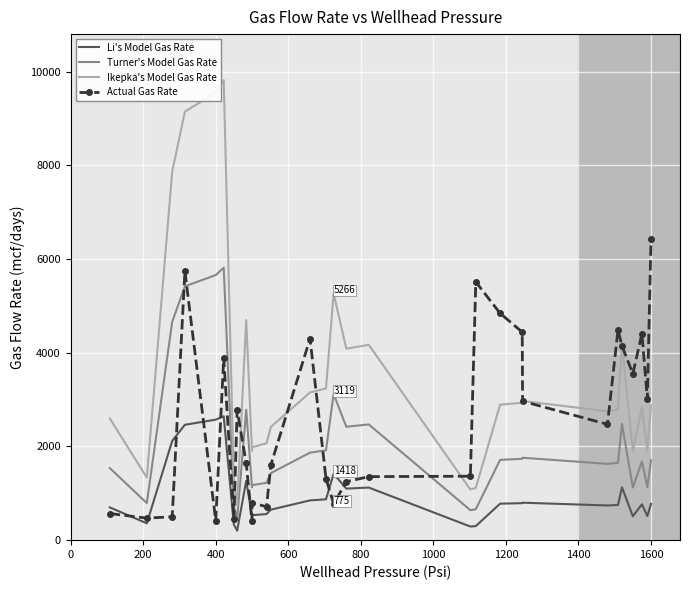

At how many categories does at least one series exceed 5475?

6